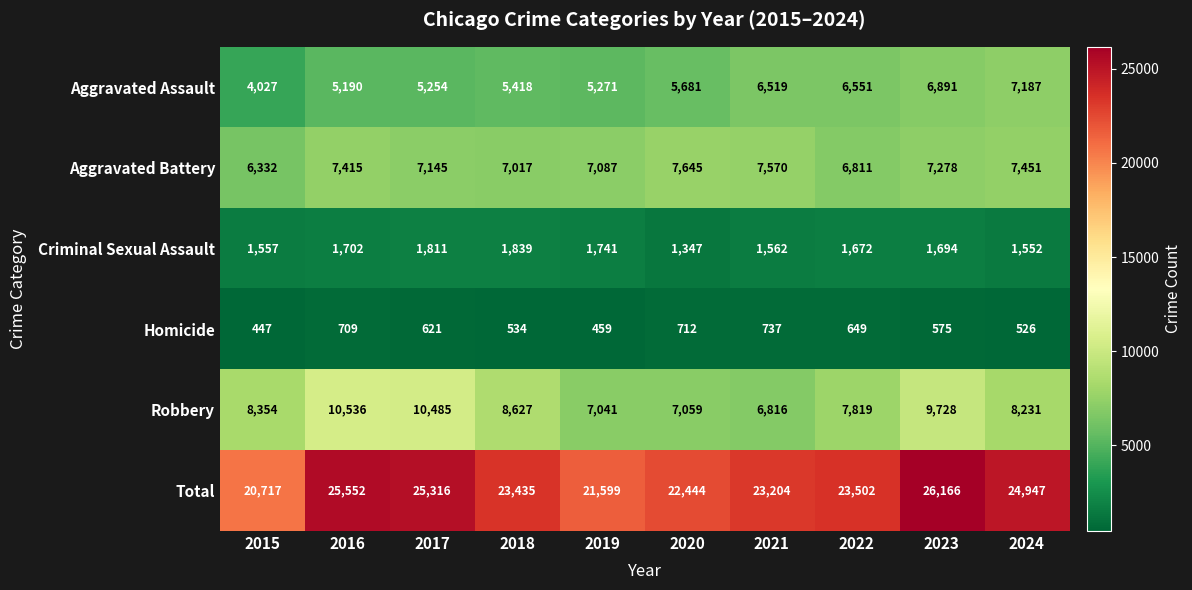

What is the difference between the second highest and minimum values in the Aggravated Battery series?

1238